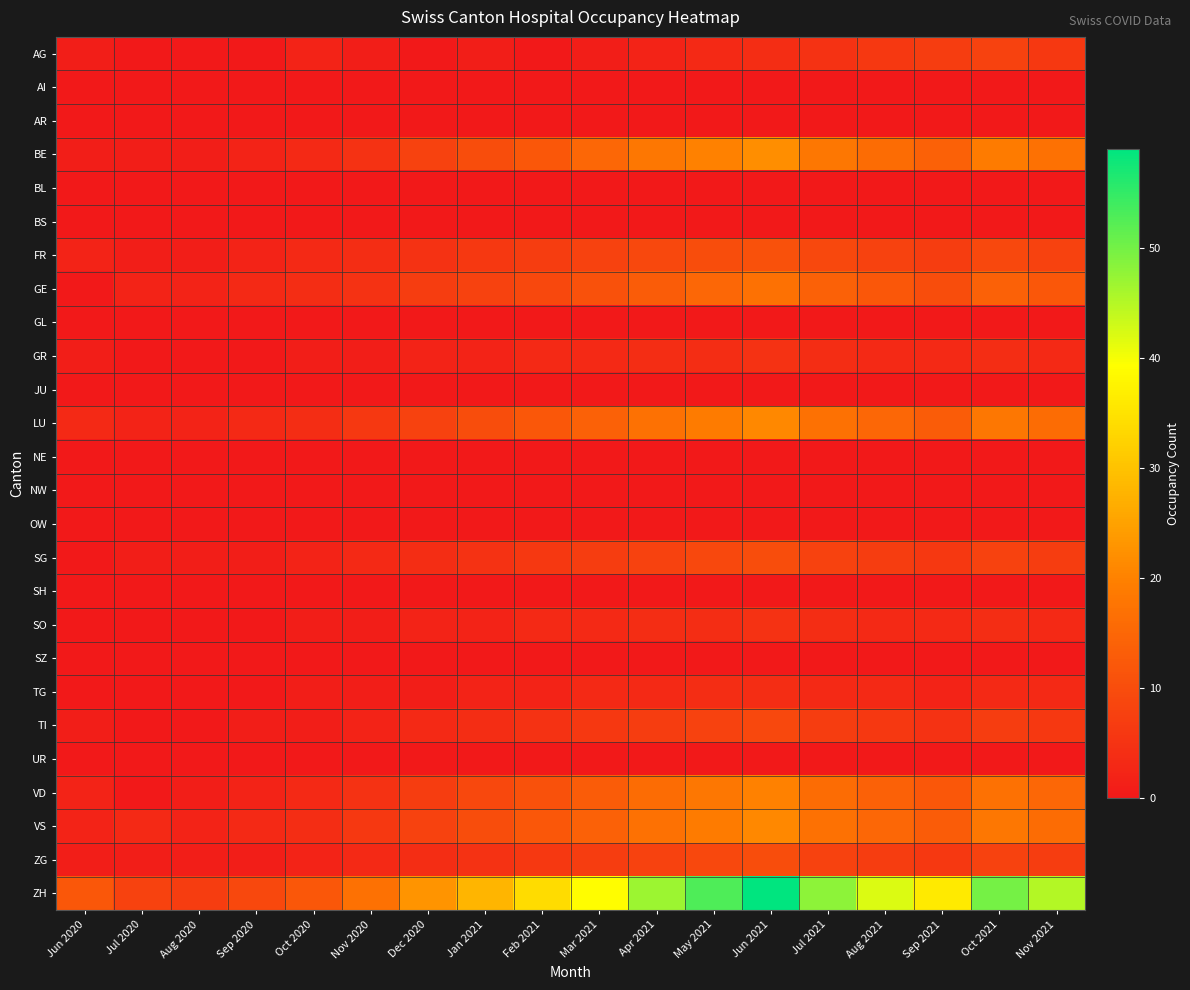

At how many categories does at least one series exceed 9?

15